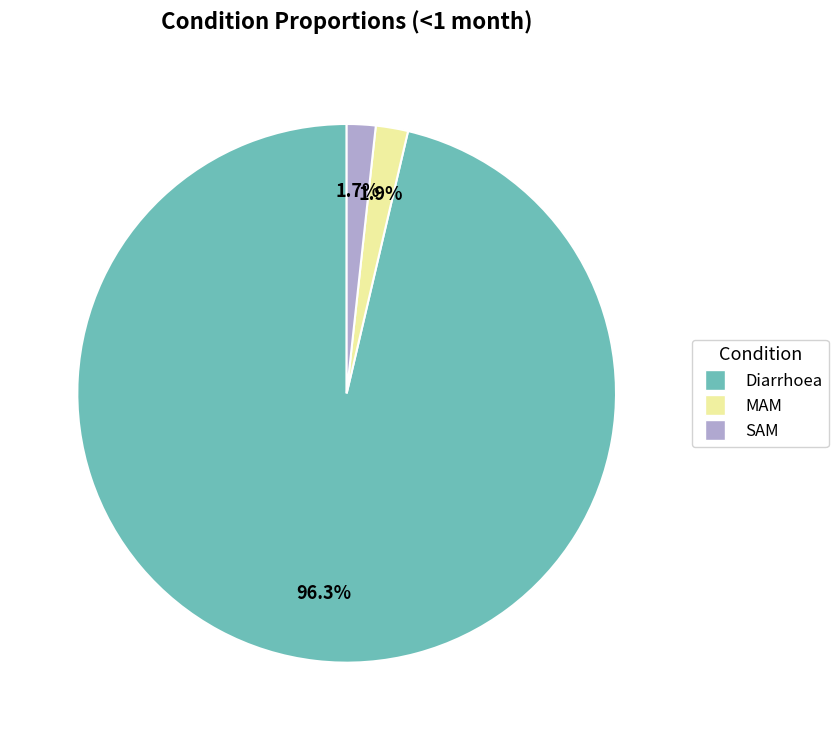

What percentage is NOT represented by SAM?

98.3%